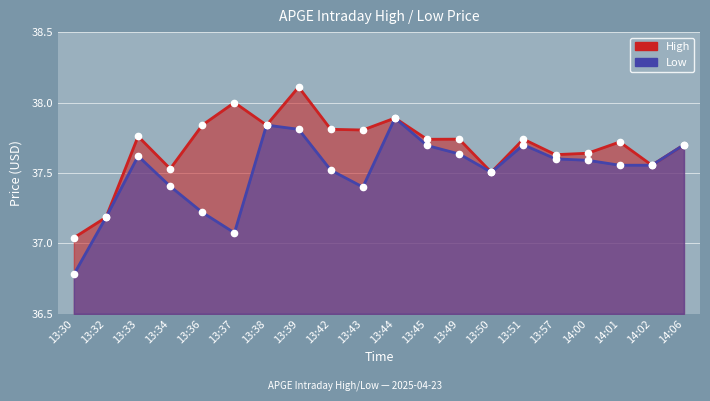

Which series has the largest total across all categories?

High